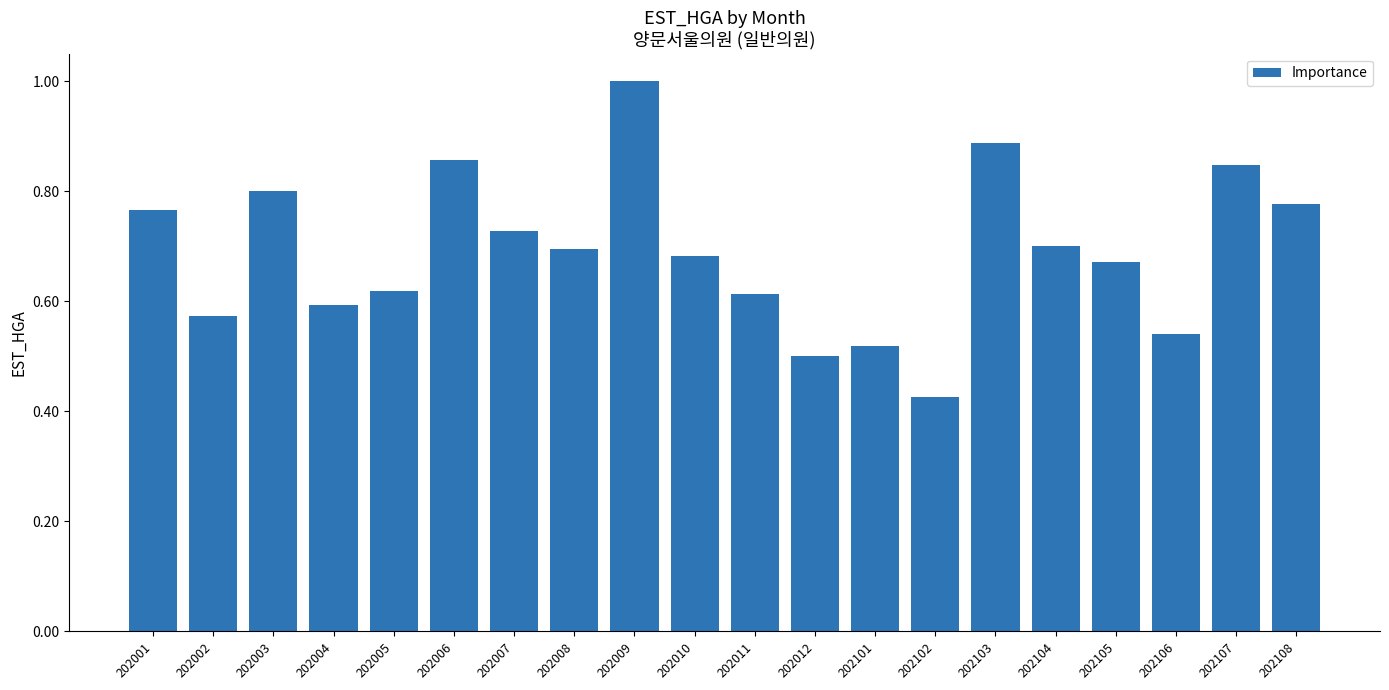

Where is the data nearest to the value 0?

202102